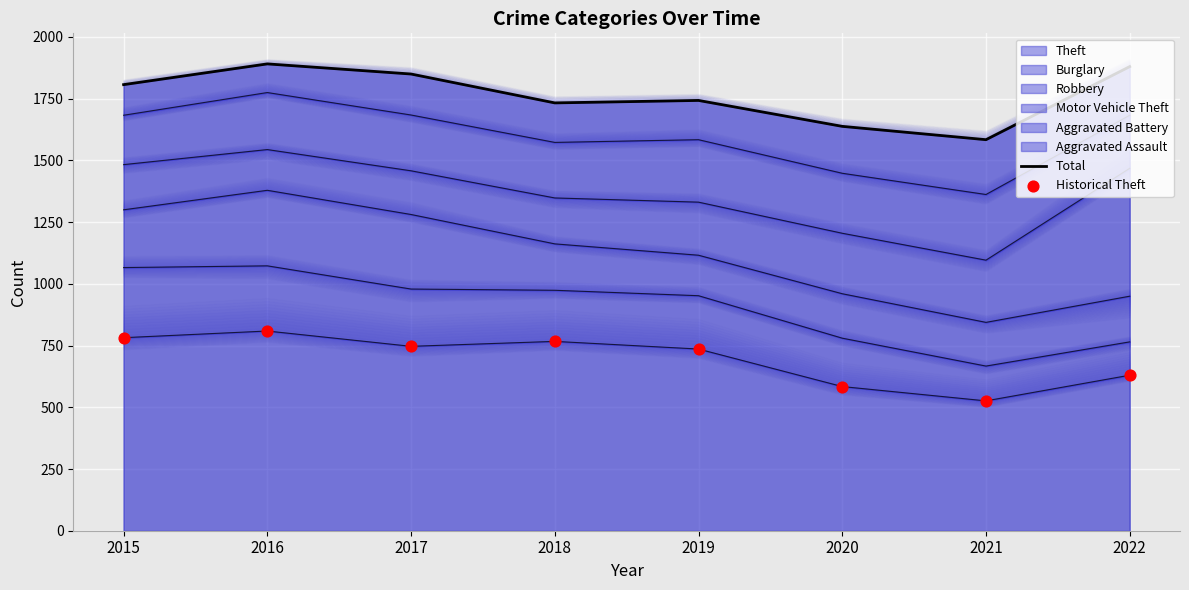

At which category is the sum across all series the highest?

2016